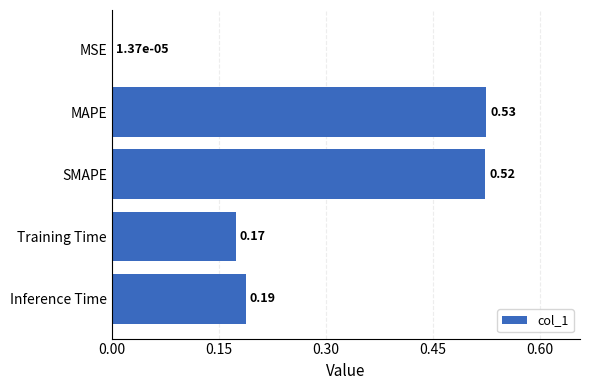

What is the sum of all values?

1.4